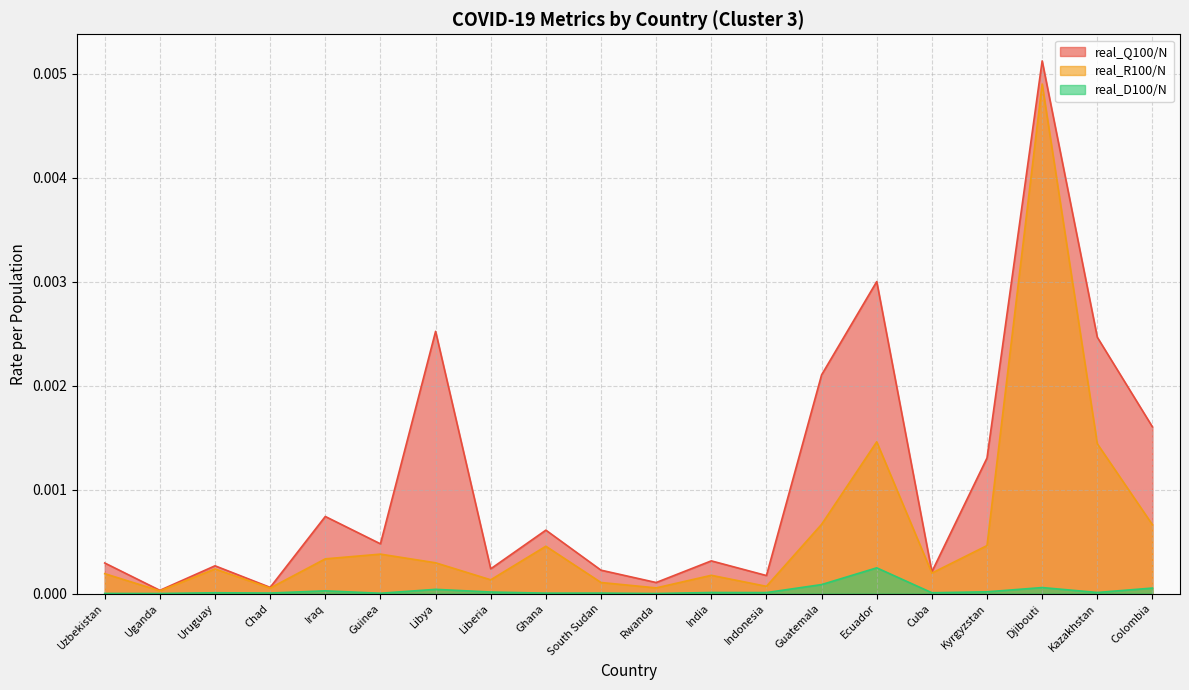

List the labels in order of real_R100/N value, smallest first.

Uganda, Chad, Rwanda, Indonesia, South Sudan, Liberia, India, Uzbekistan, Cuba, Uruguay, Libya, Iraq, Guinea, Ghana, Kyrgyzstan, Colombia, Guatemala, Kazakhstan, Ecuador, Djibouti